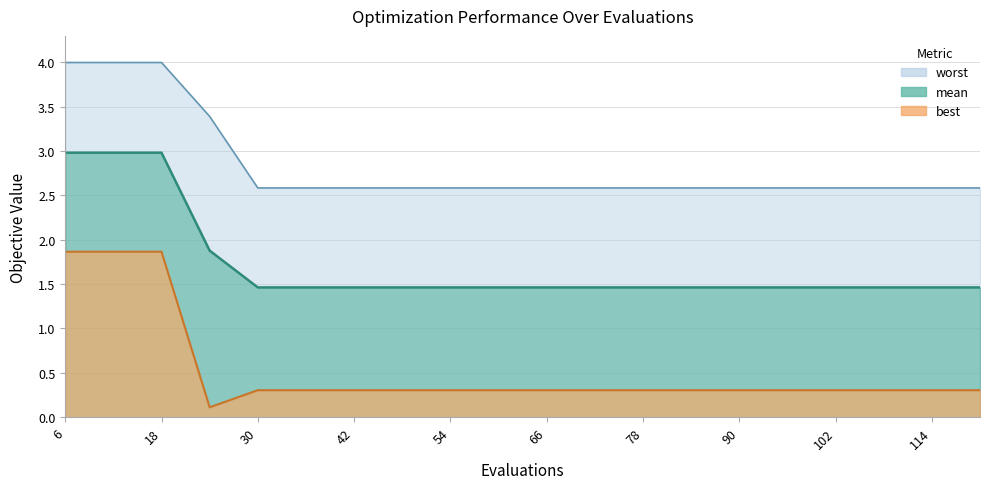

The value of best at 78 is 0.2. True or false?

False